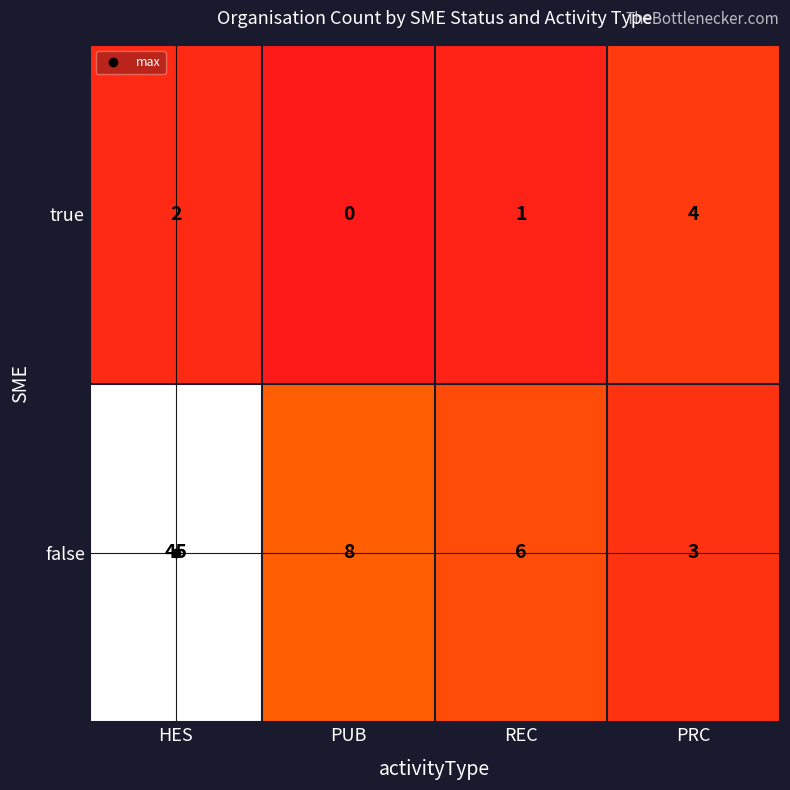

The value of true at PUB is 0. True or false?

True